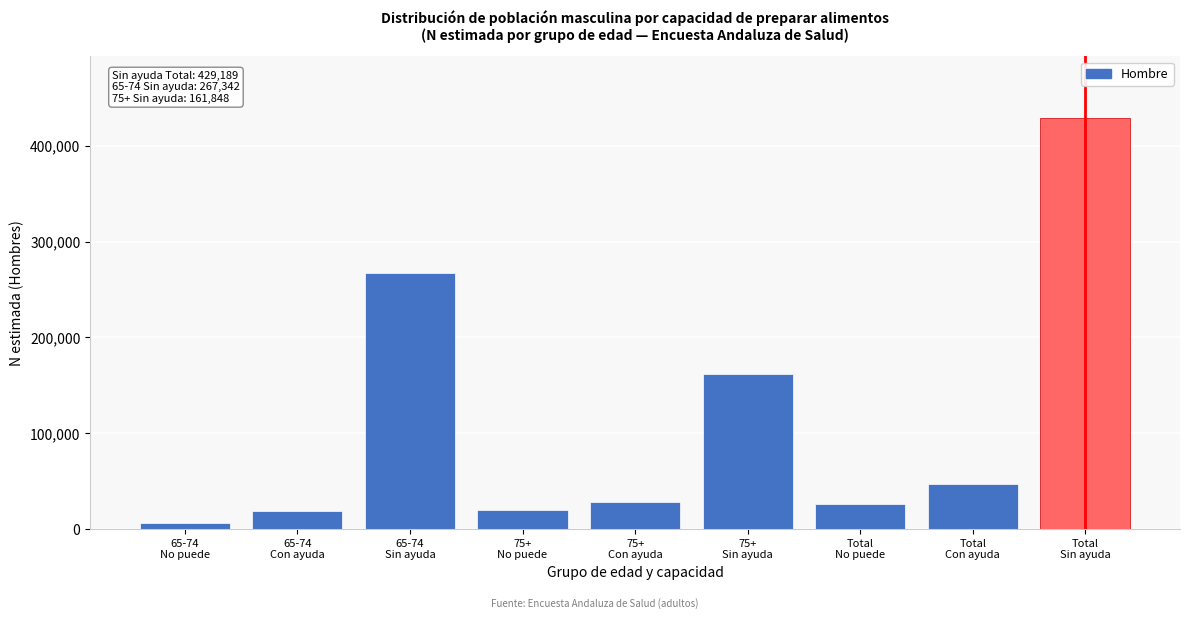

What is the greatest value displayed?

429189